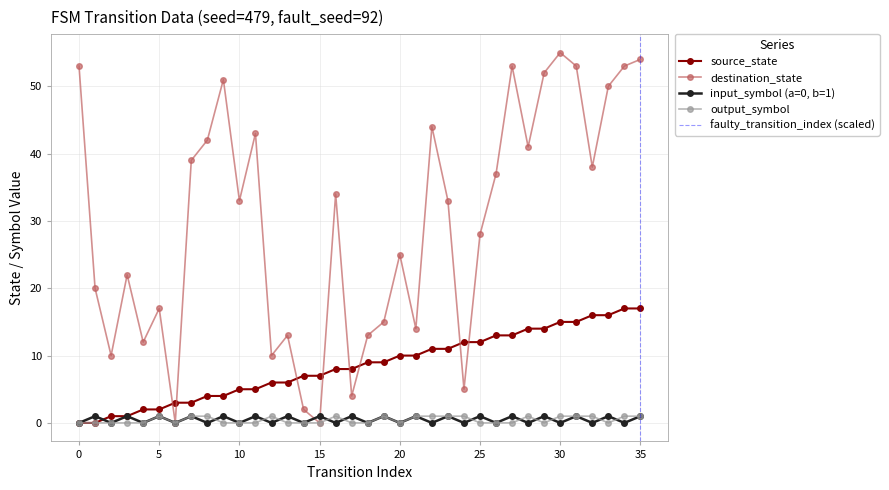

What is the difference between the maximum and minimum values in the source_state series?

17